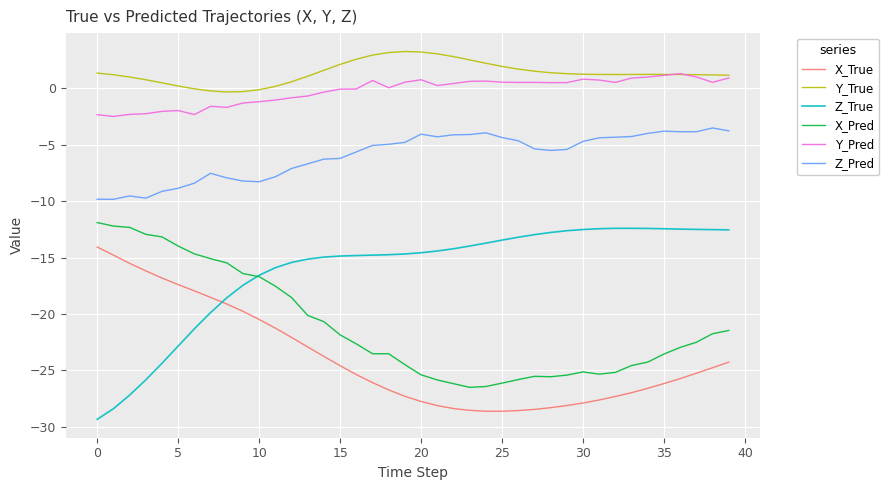

Which series has the largest range (max minus min)?

Z_True